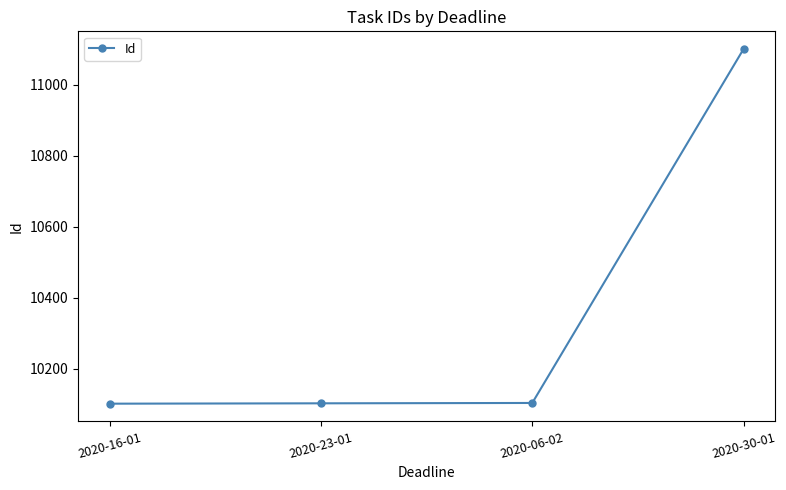

Is it true that the value at 2020-23-01 is 10102?

True